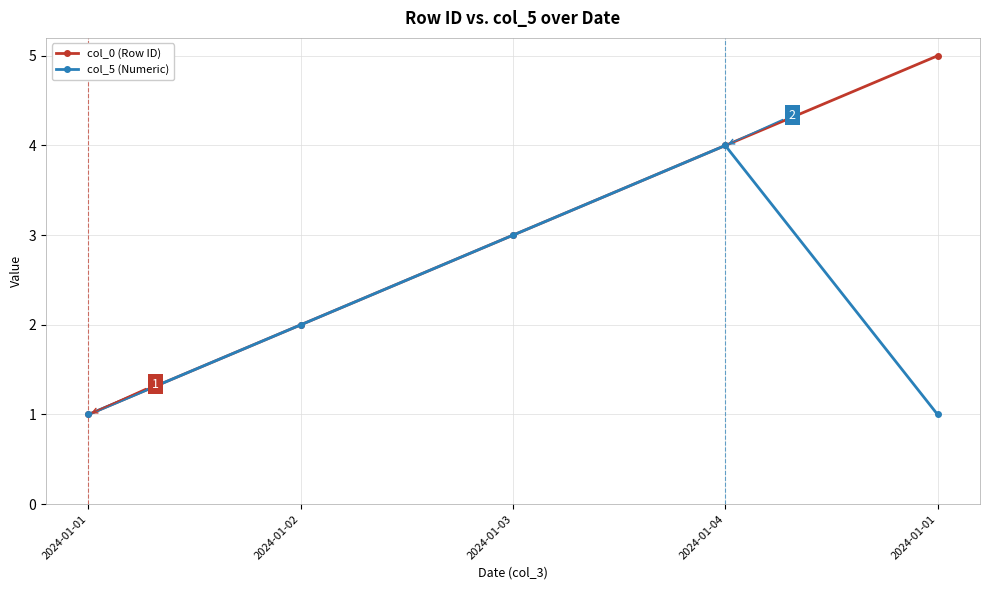

What is the label of the 5th point from the left?

2024-01-01